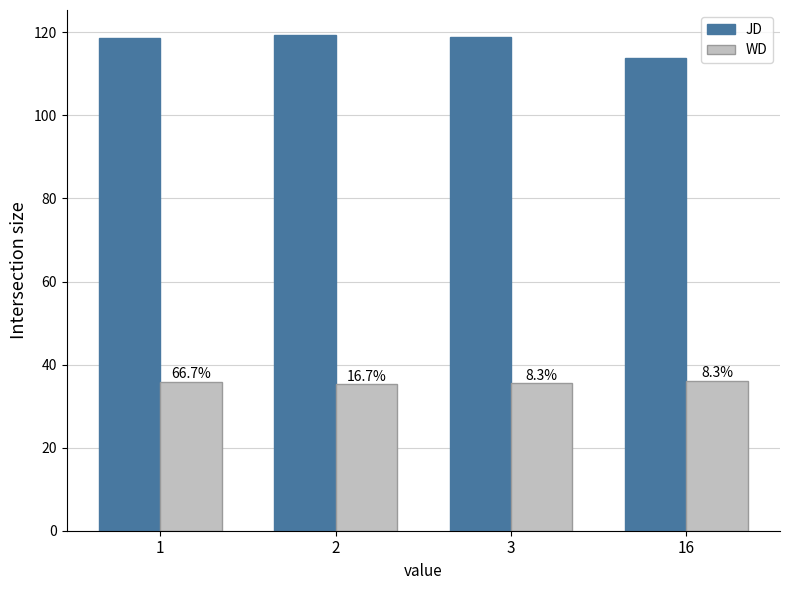

What is the value of the WD bar at the 1st from the left?

35.9